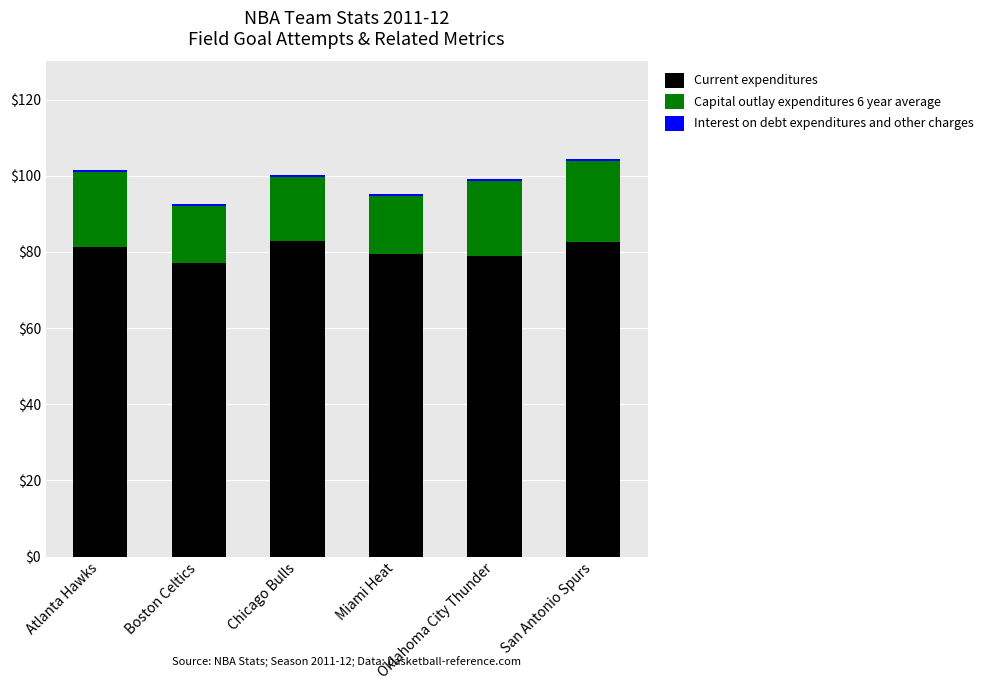

Are the bars grouped side by side (vs. stacked)?

No